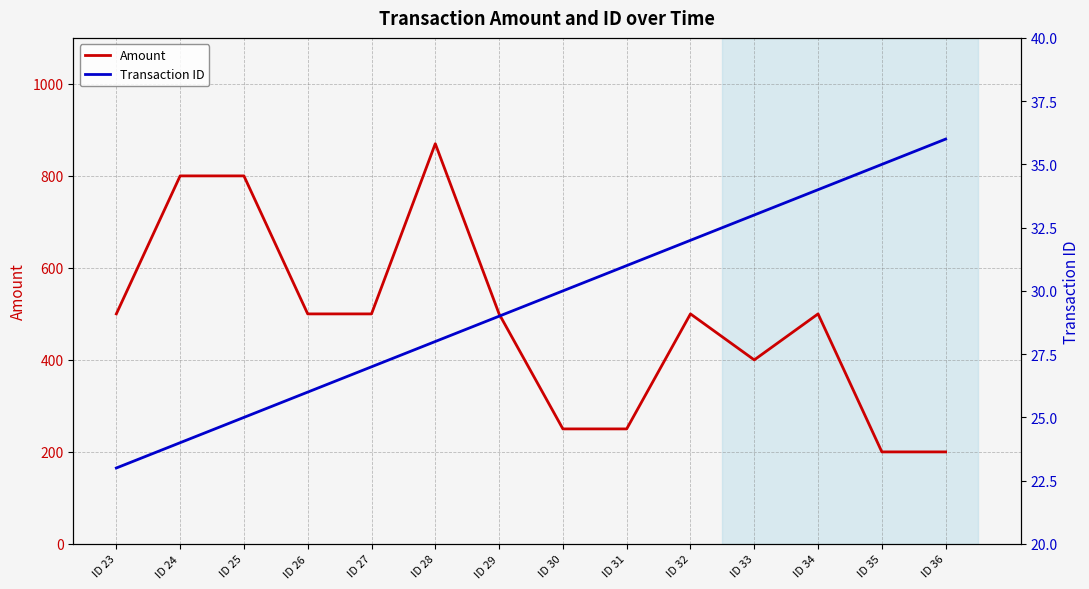

What is the sum of the Transaction ID values at ID 29 and ID 24?

53